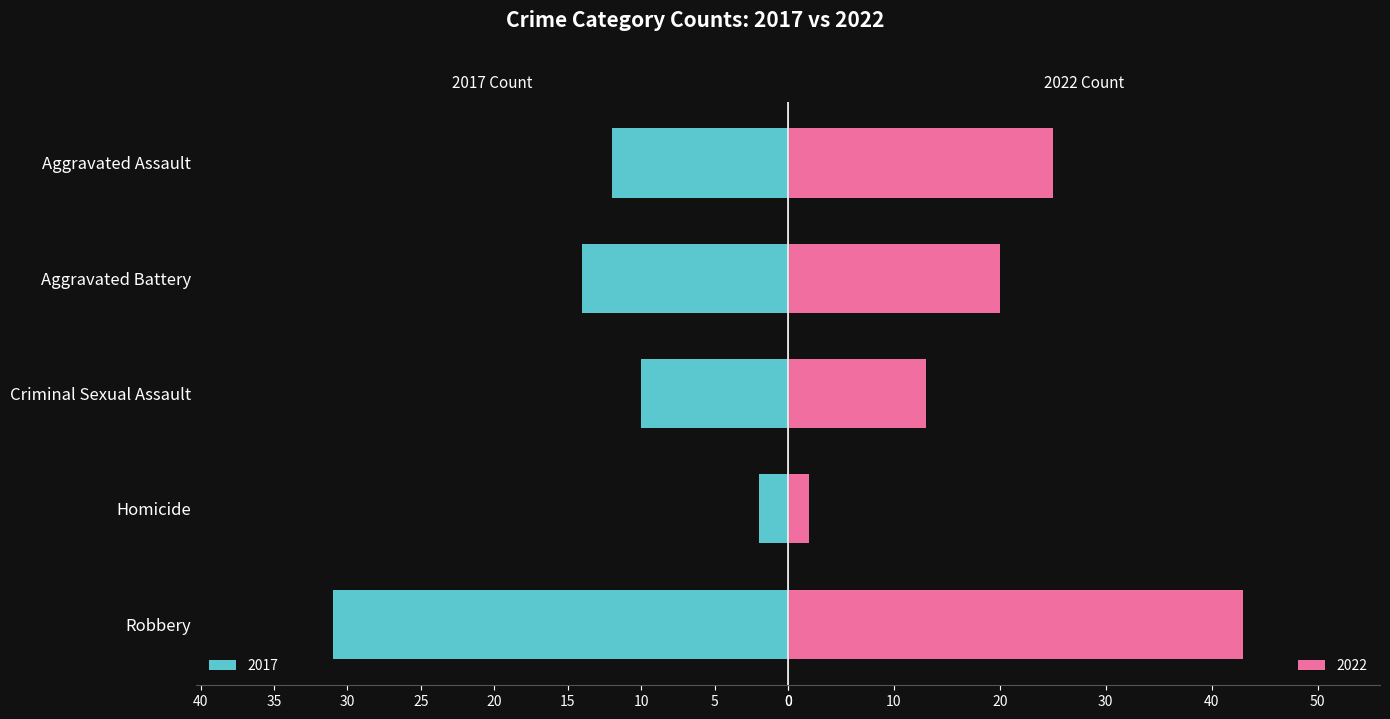

What position from the left is Aggravated Battery?

2